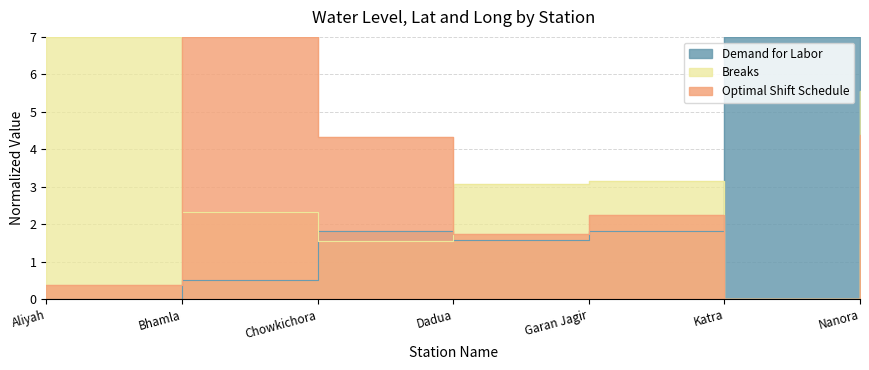

Read the Breaks value at Aliyah.

7.0